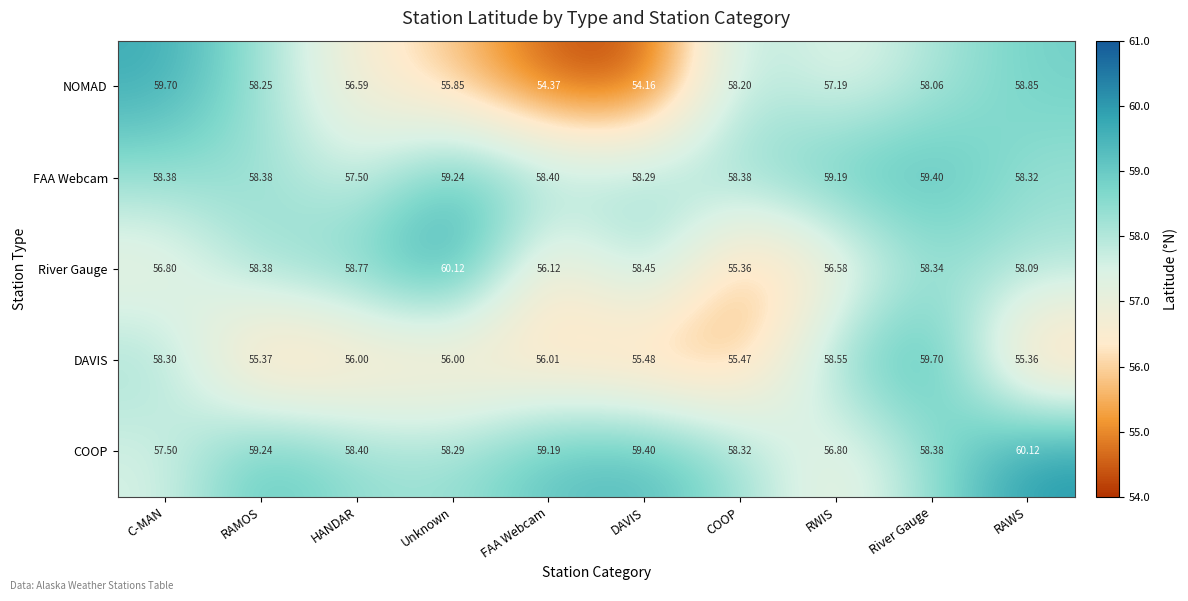

Between Unknown and DAVIS, which series saw the biggest shift?

NOMAD